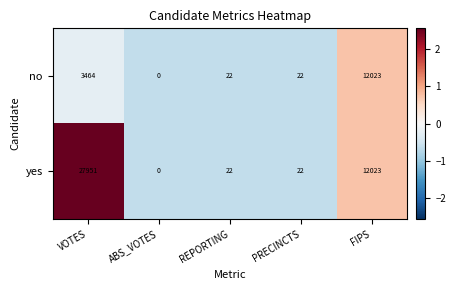

At which label is yes closest to 13975?

FIPS